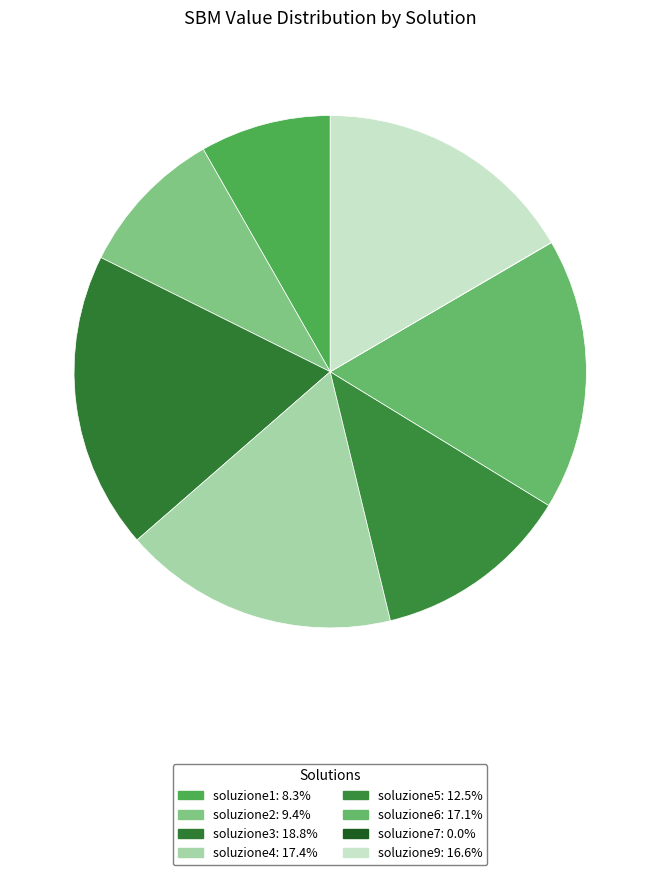

What is the smallest slice in the pie chart?

soluzione7